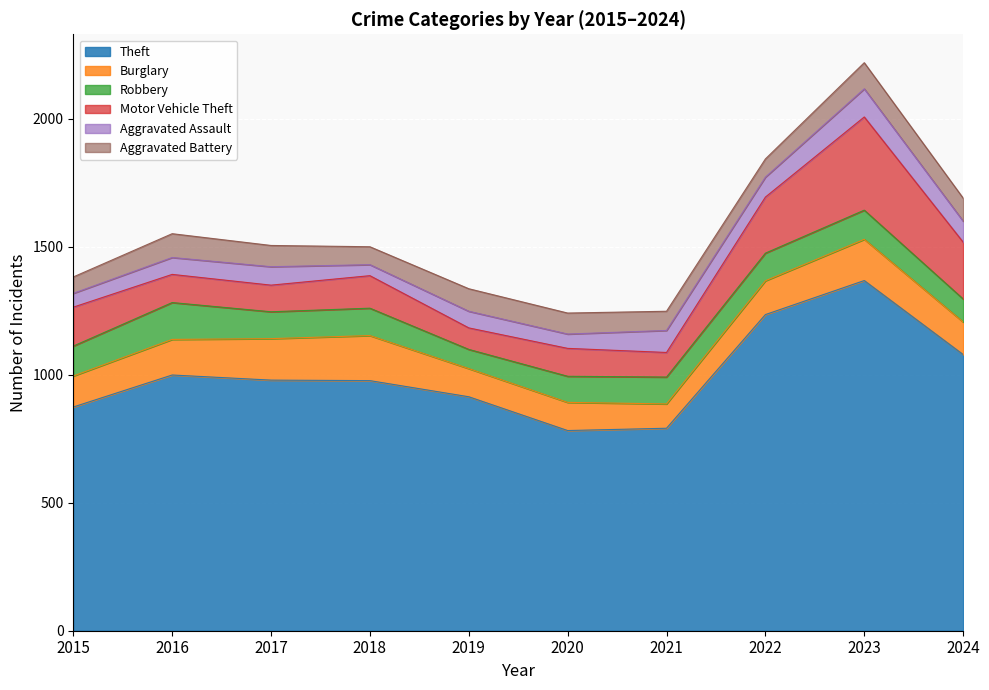

Is the value of Aggravated Assault at 2022 greater than the value of Motor Vehicle Theft at 2018?

No